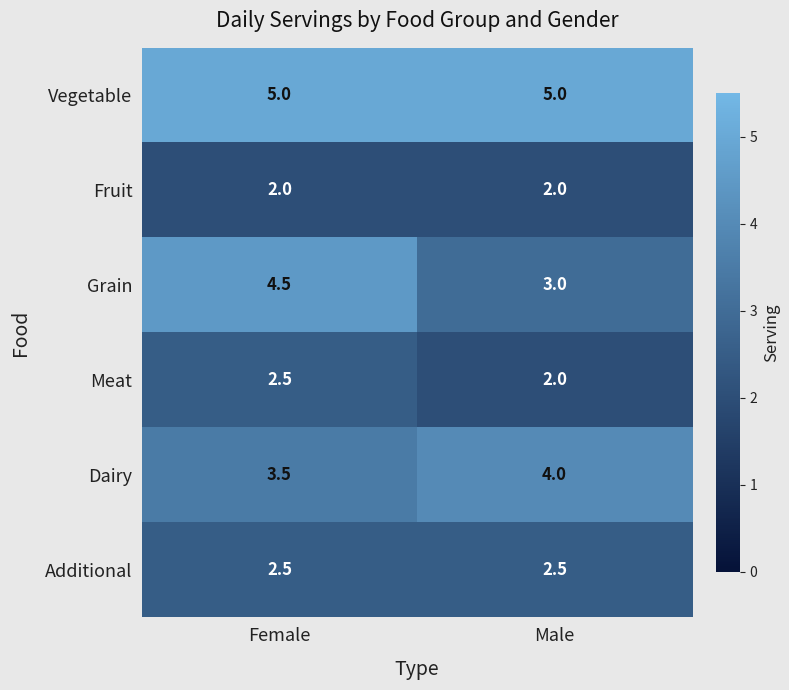

What is the difference between the Grain values at Male and Female?

1.5